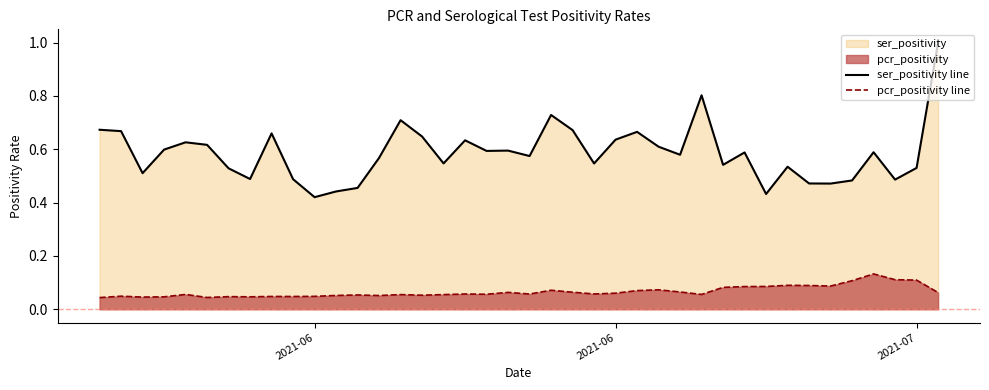

True or false: ser_positivity line and pcr_positivity line intersect in this chart.

False